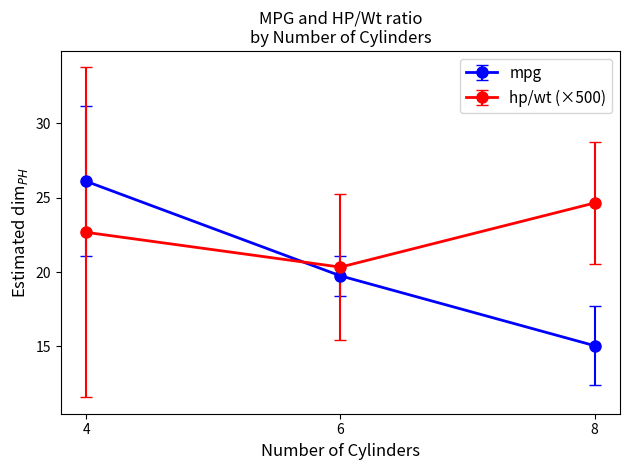

What is the difference between the highest and lowest values at 4?

3.4